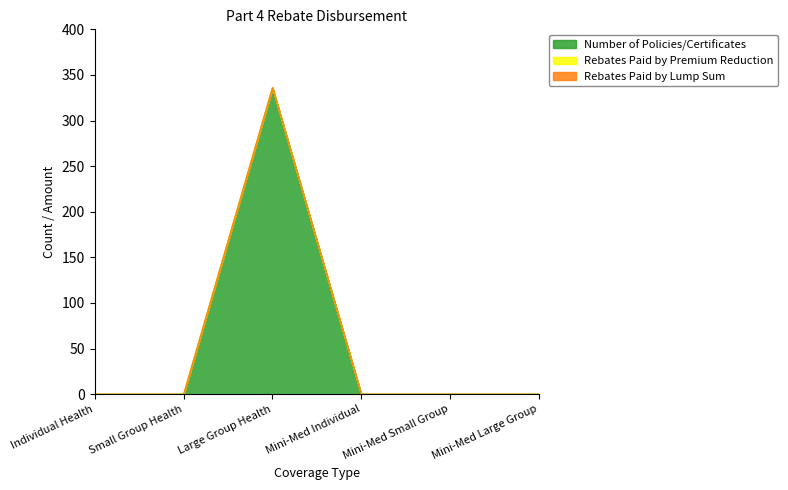

True or false: Rebates Paid by Premium Reduction and Number of Policies/Certificates intersect in this chart.

False